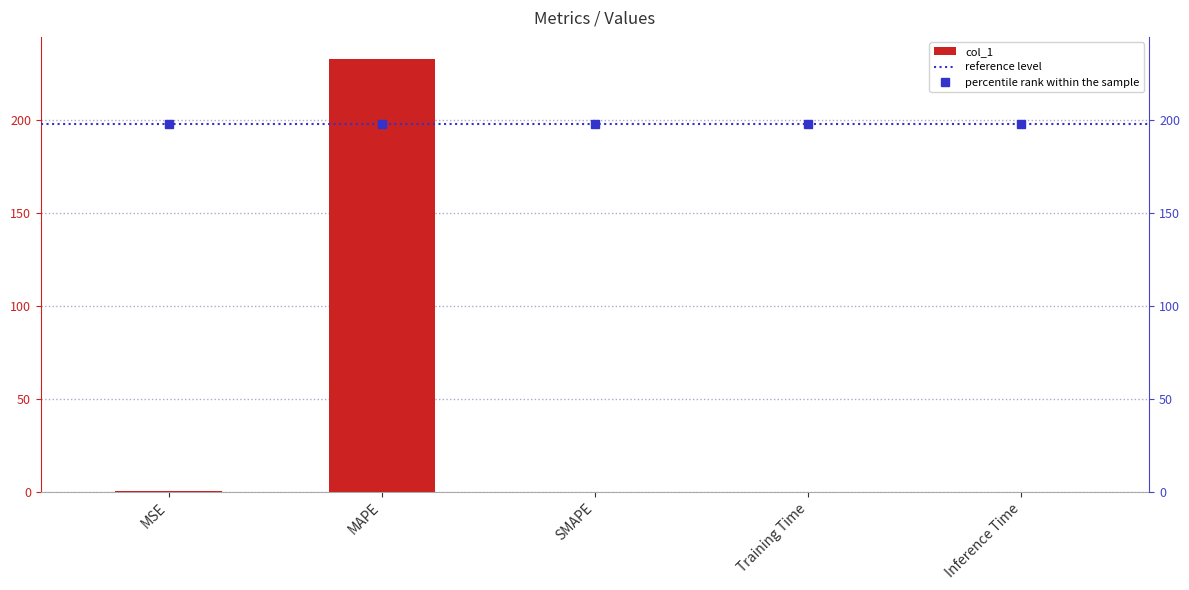

At which category does the chart reach its minimum across all series?

SMAPE